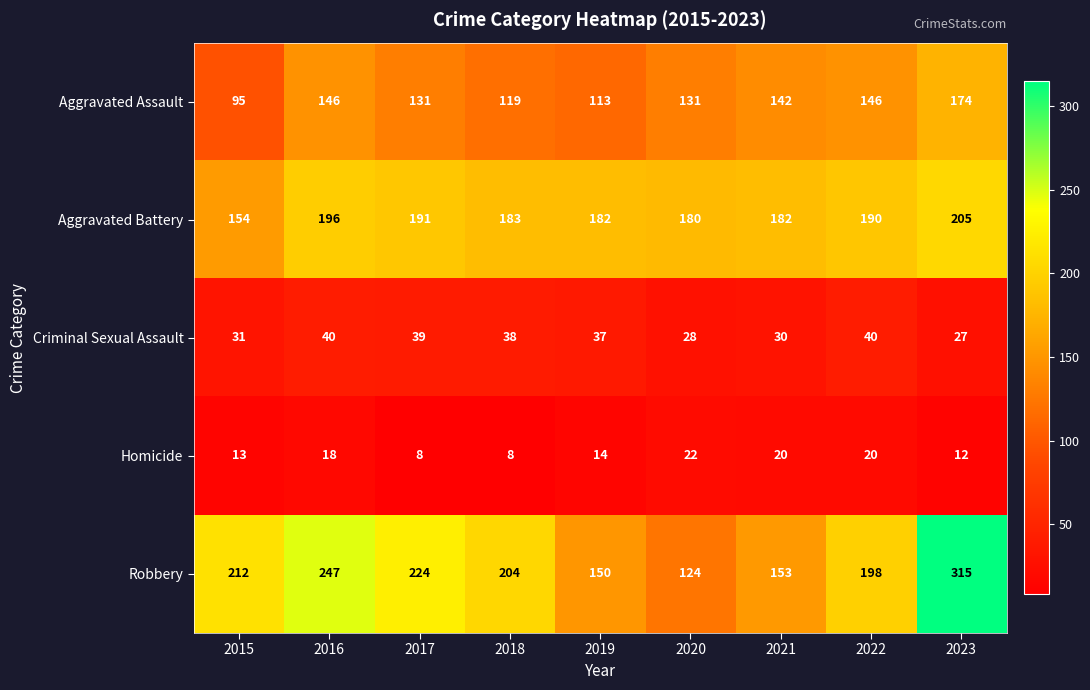

What is the sum of all Criminal Sexual Assault values?

310